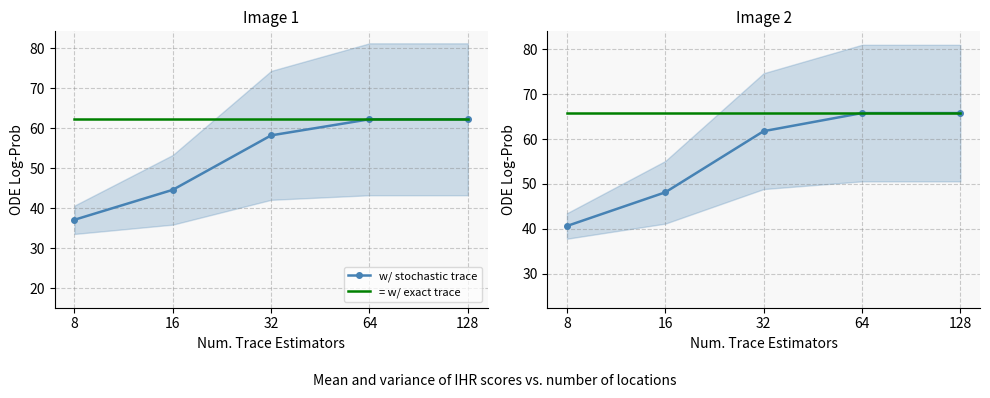

How many lines are shown in the chart?

2